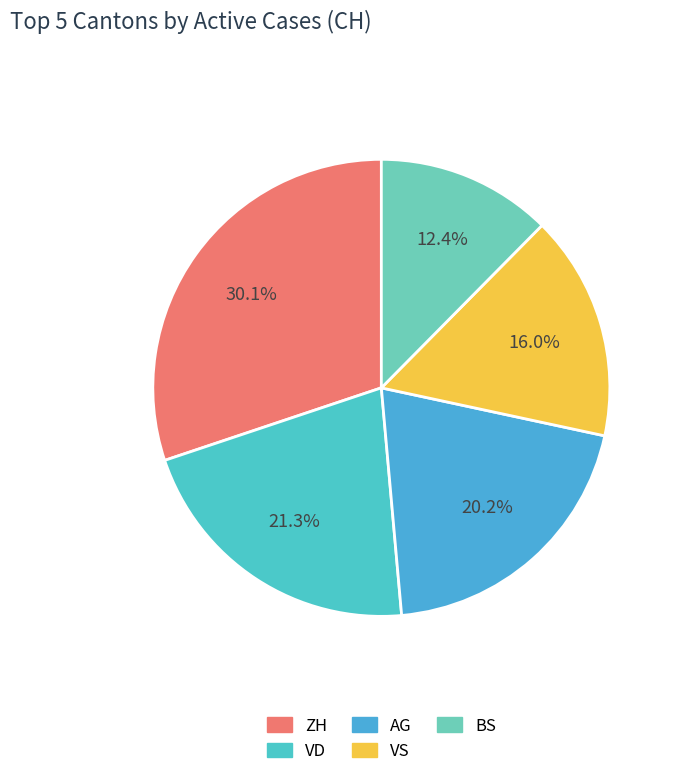

How many slices are in this pie chart?

5